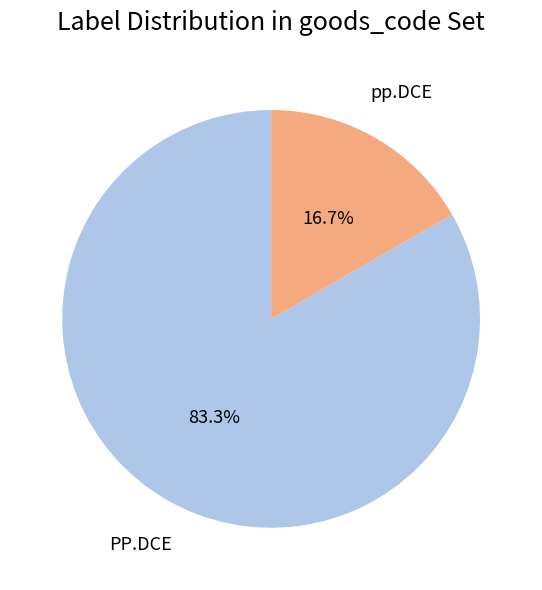

What percentage do pp.DCE and PP.DCE together represent?

100.0%